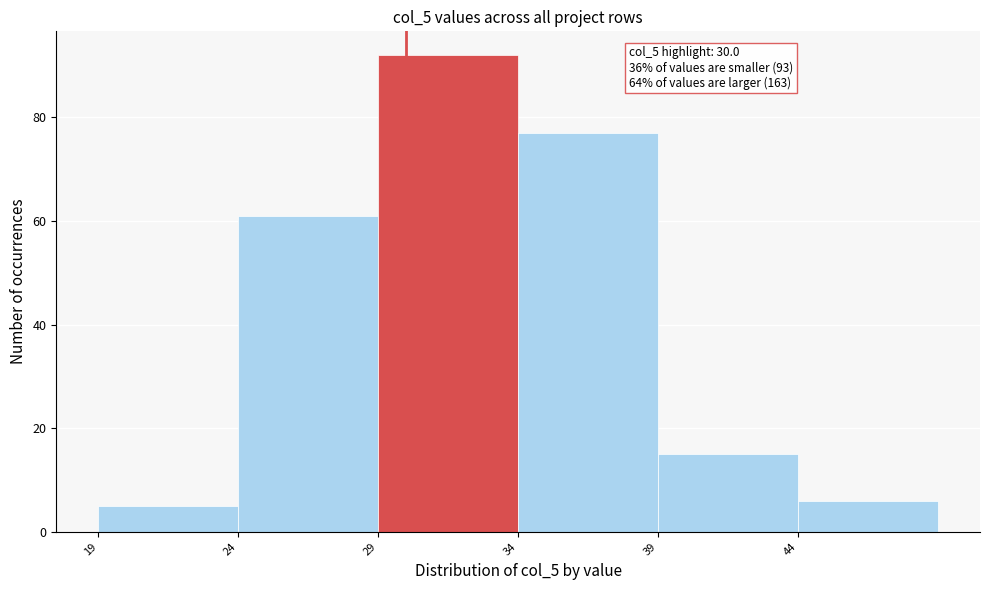

Over which range of the x-axis is the bar tallest?

29 to 34